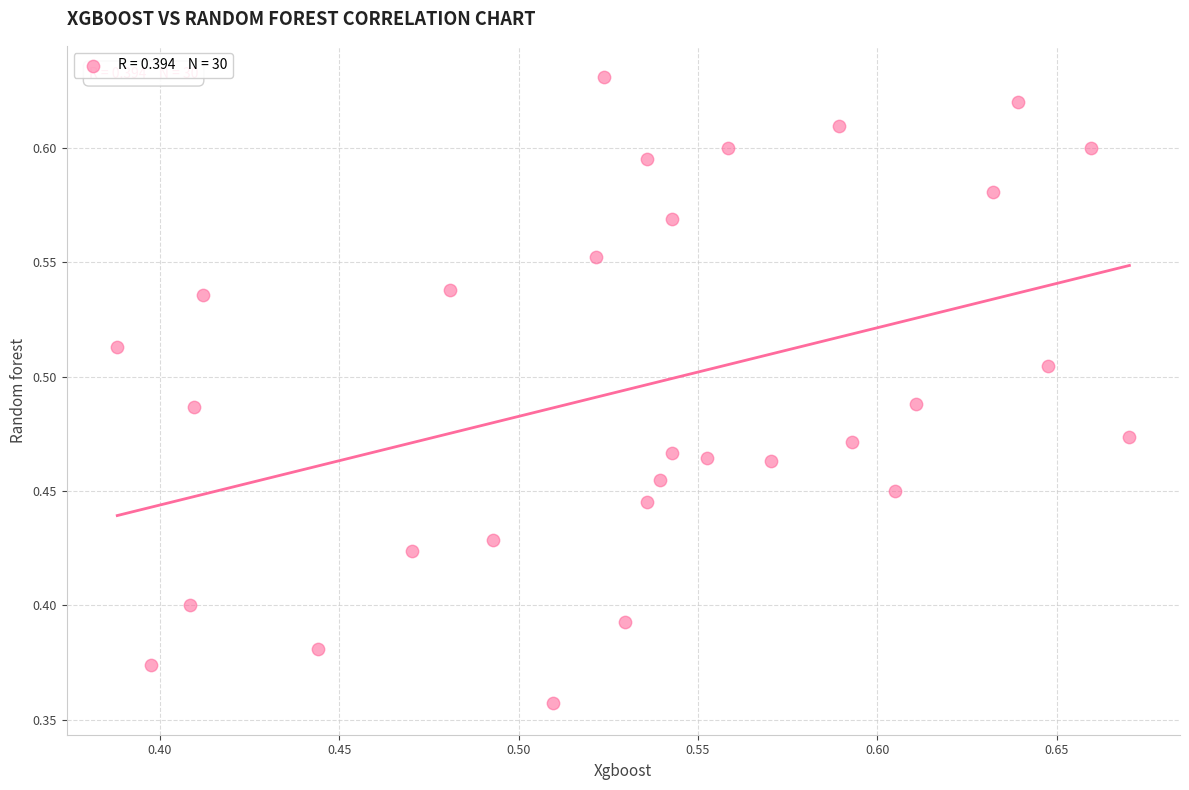

What is the range of X values (max minus min)?

0.3